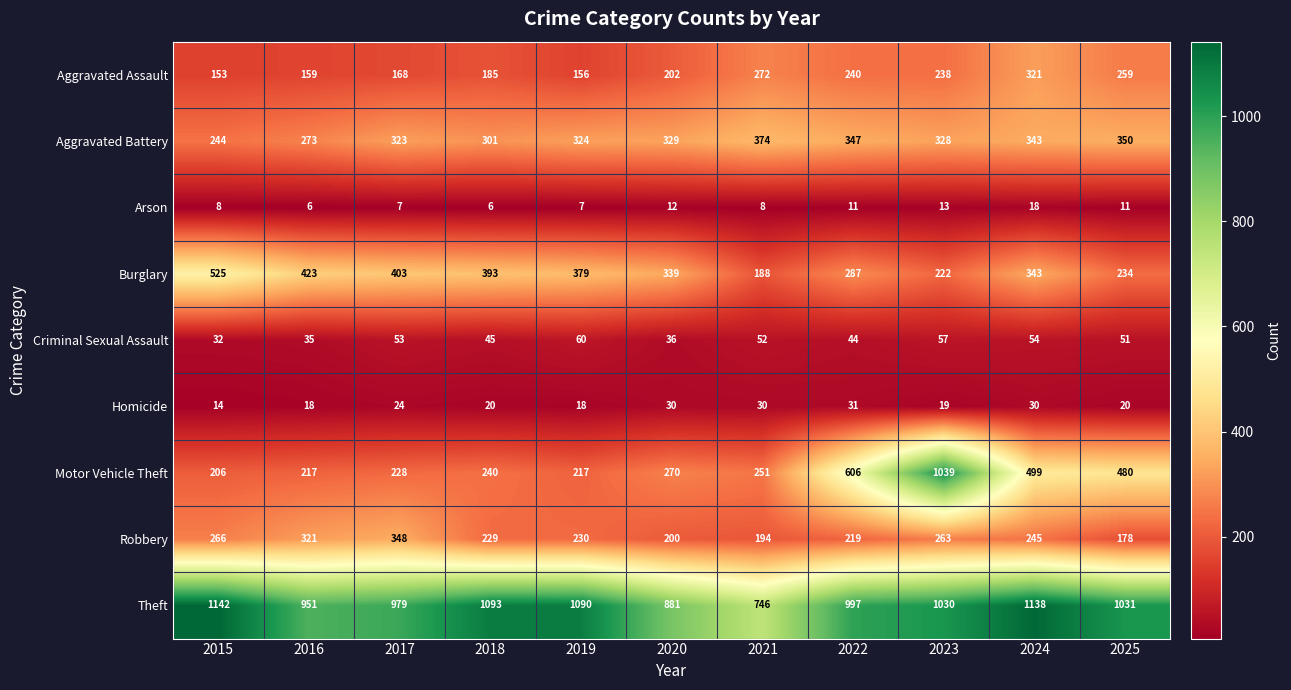

What is the difference between the Arson values at 2024 and 2015?

10